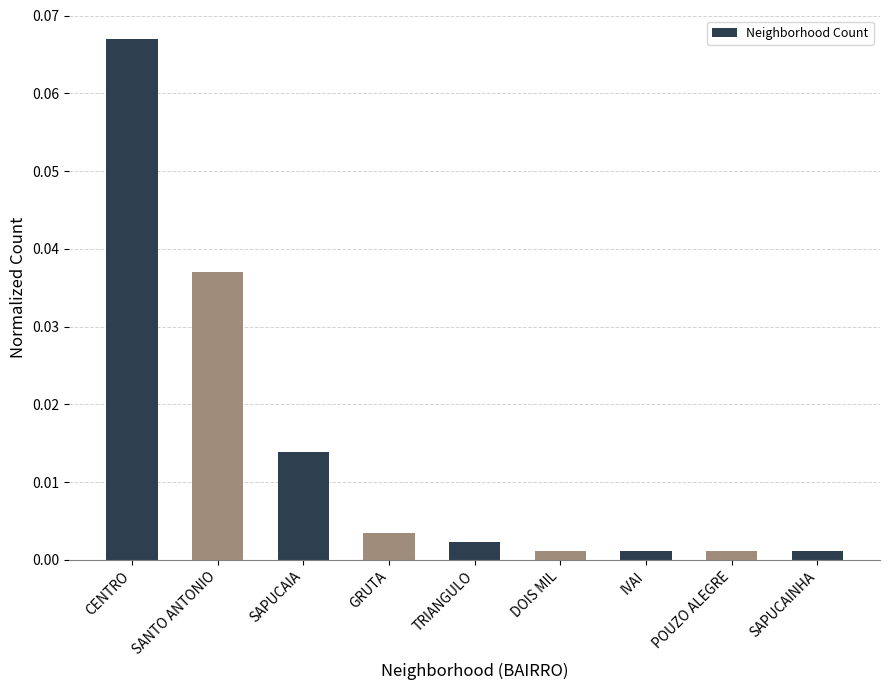

What position from the right is TRIANGULO?

5